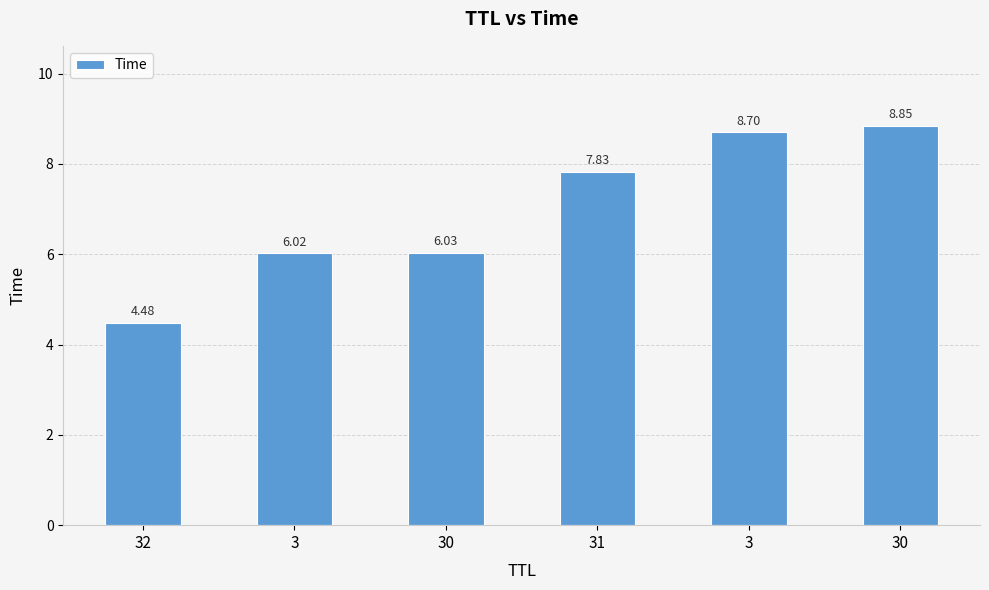

Count the number of values greater than 7.

3